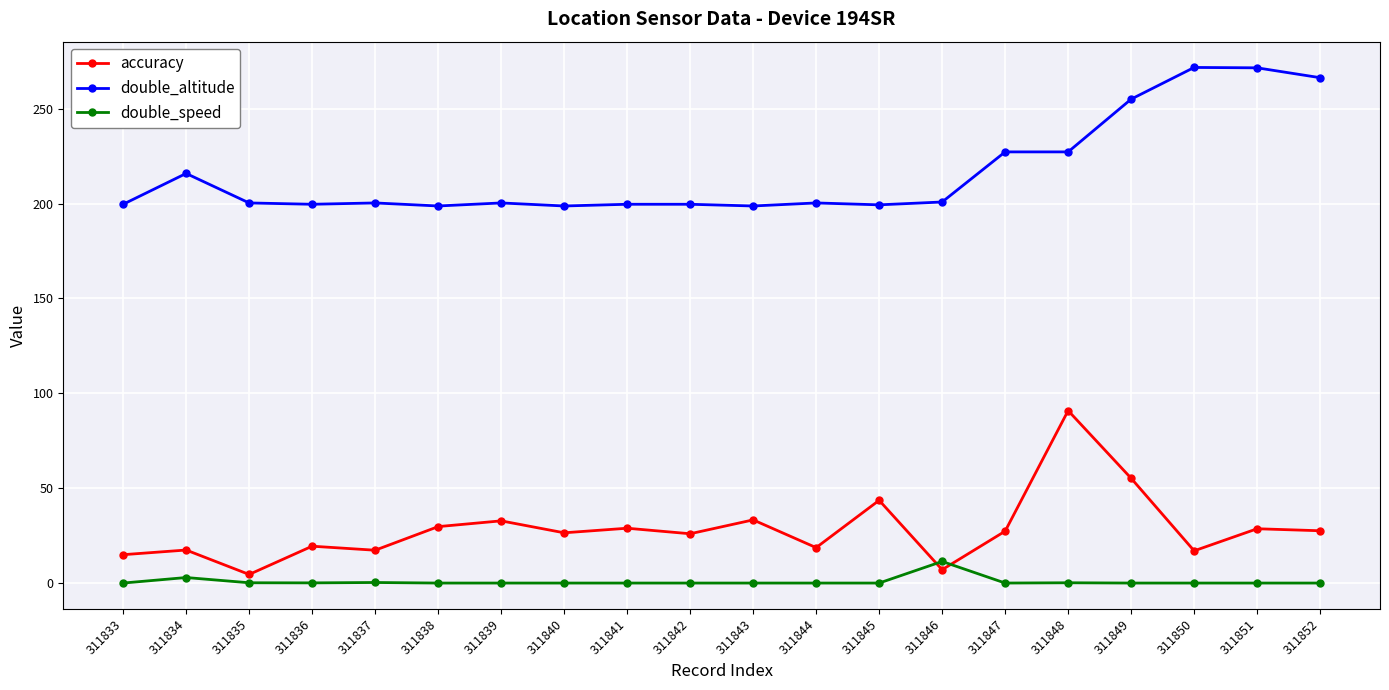

Rank the series at 311843 from highest to lowest value.

double_altitude, accuracy, double_speed